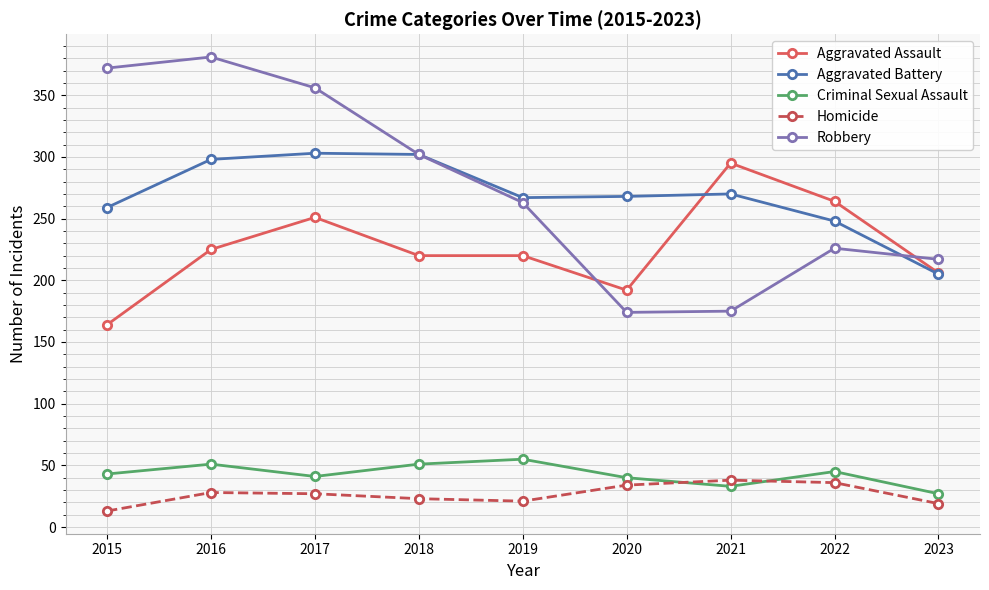

What is the total value across all series at 2019?

826